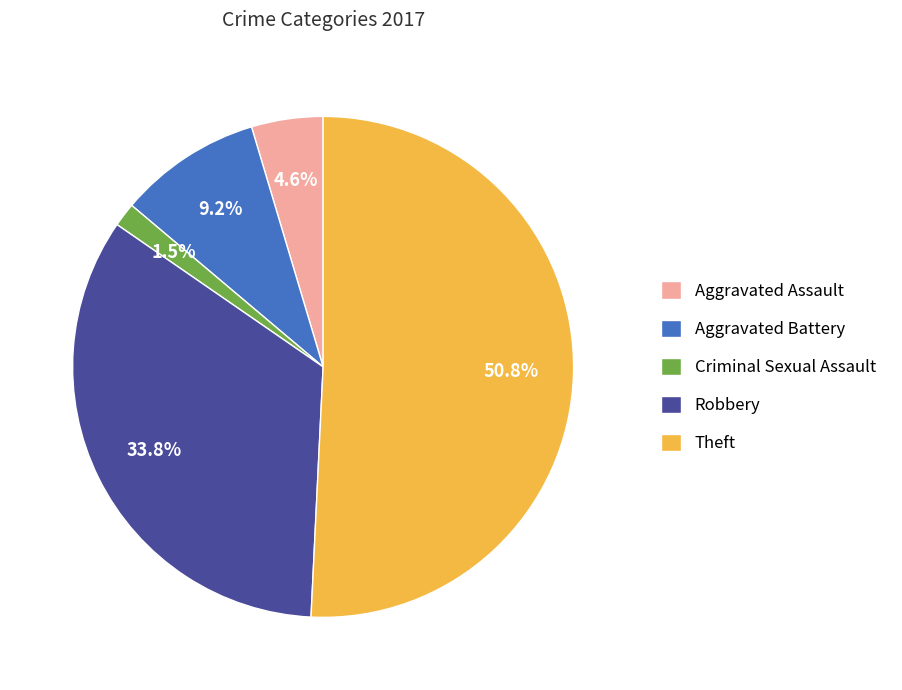

To the nearest percent, what percentage of the pie is Aggravated Assault?

5%